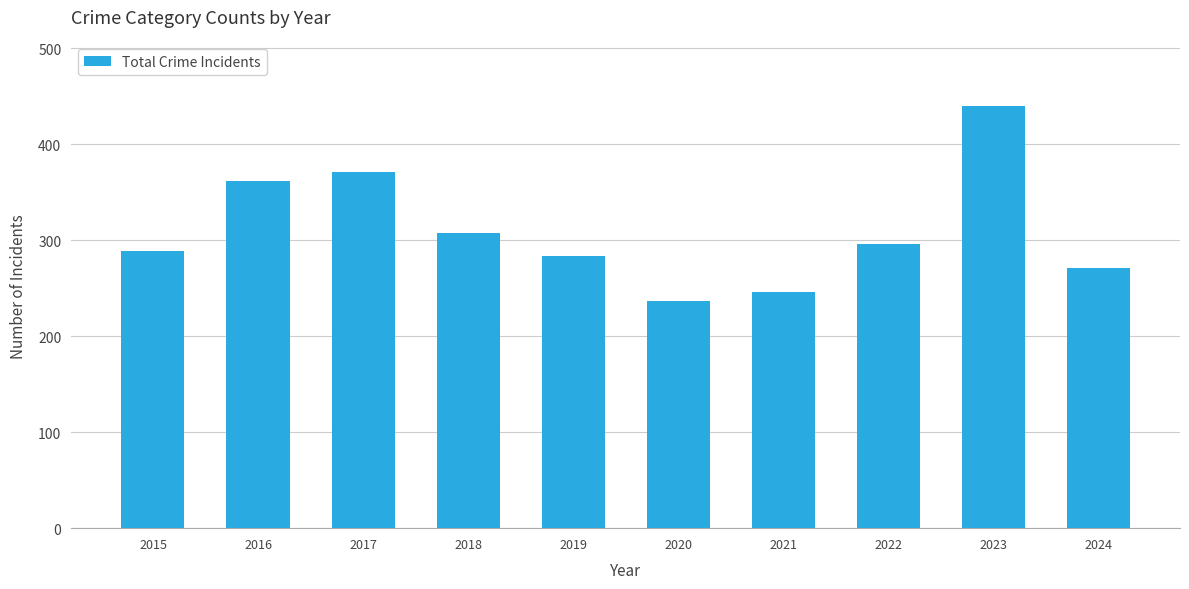

What is the change in value from 2015 to 2020?

-52